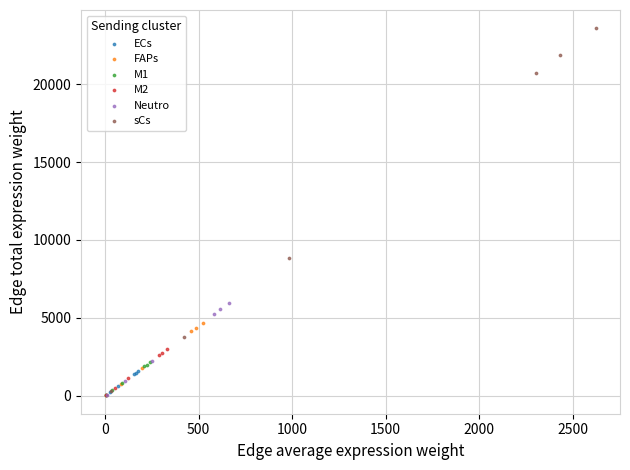

Which series contains the highest Y value?

sCs